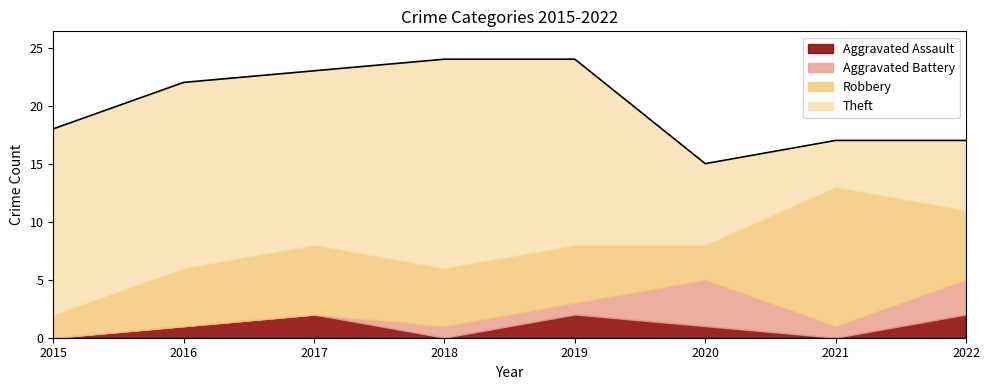

What is the sum of the Aggravated Battery values at 2016 and 2019?

1